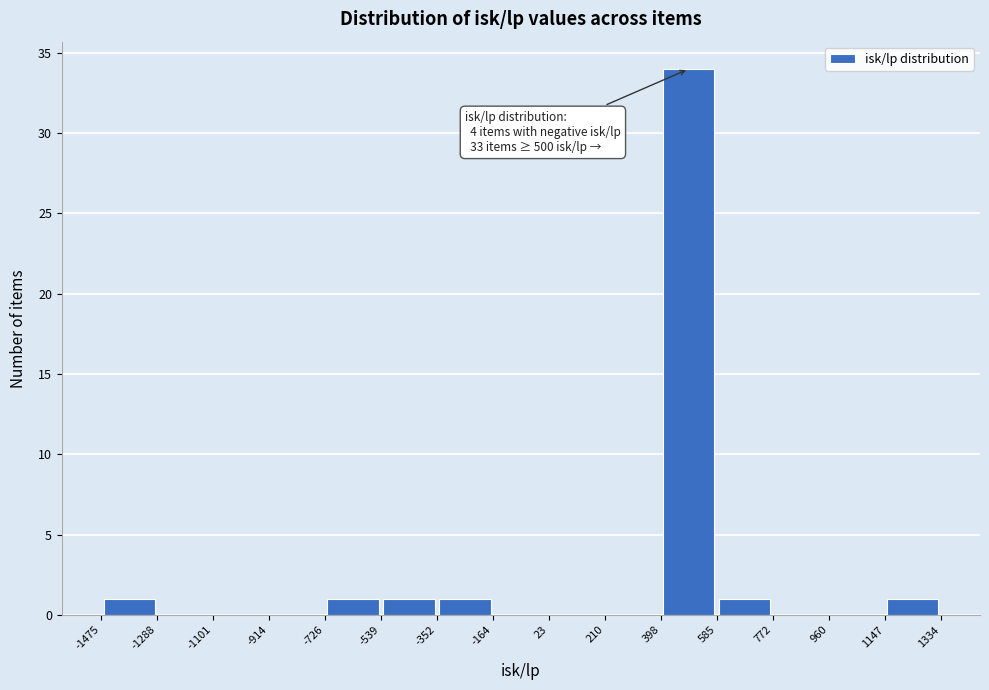

Over which range of the x-axis is the bar tallest?

398 to 585